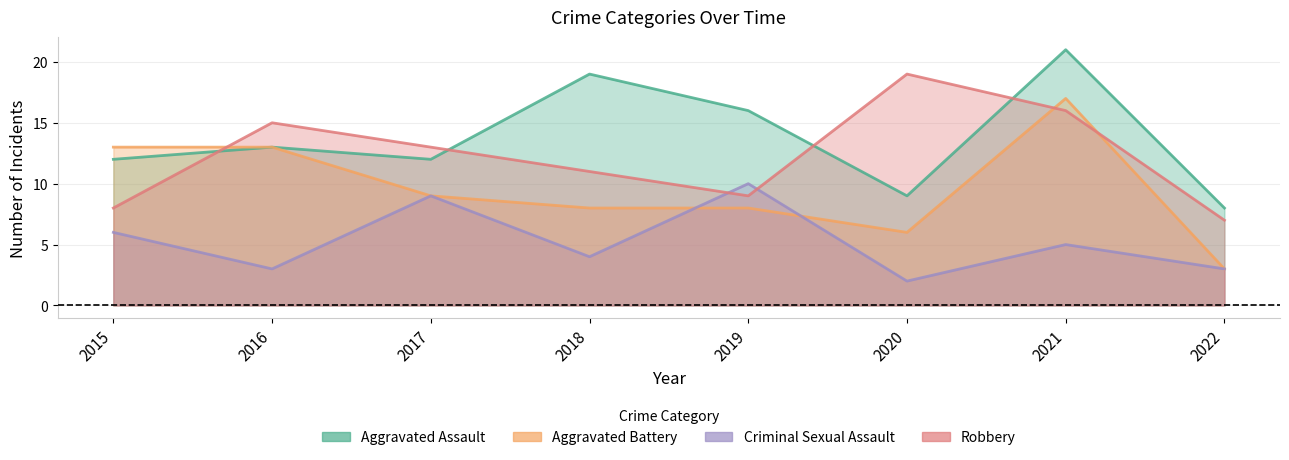

Which series has the largest range (max minus min)?

Aggravated Battery